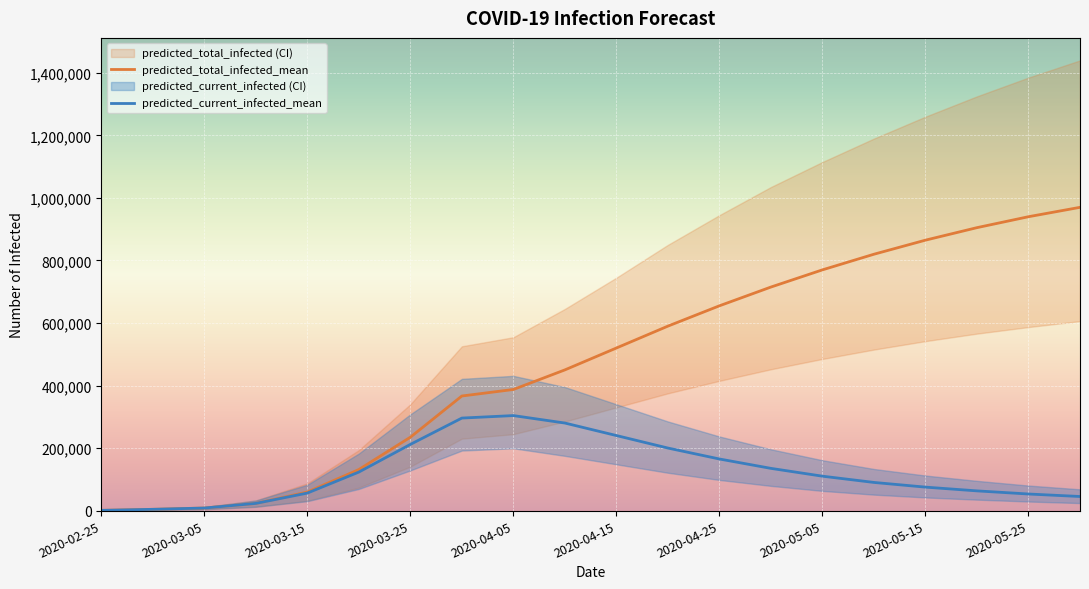

What is the maximum value for predicted_current_infected_mean?

303857